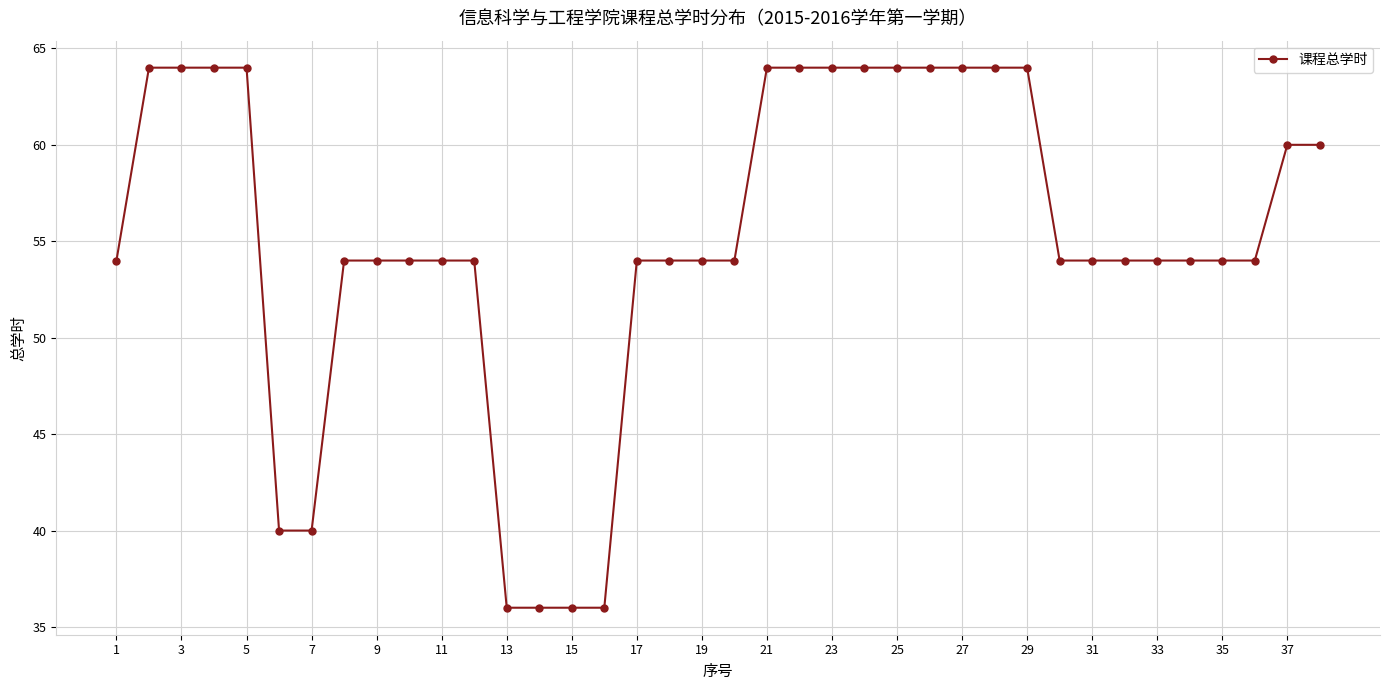

What is the difference between the maximum and minimum values?

28